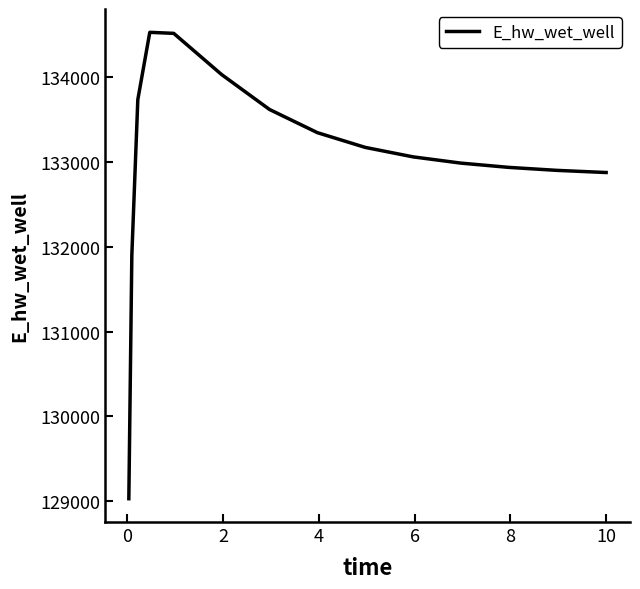

What is the difference between the maximum and minimum values?

5492.2